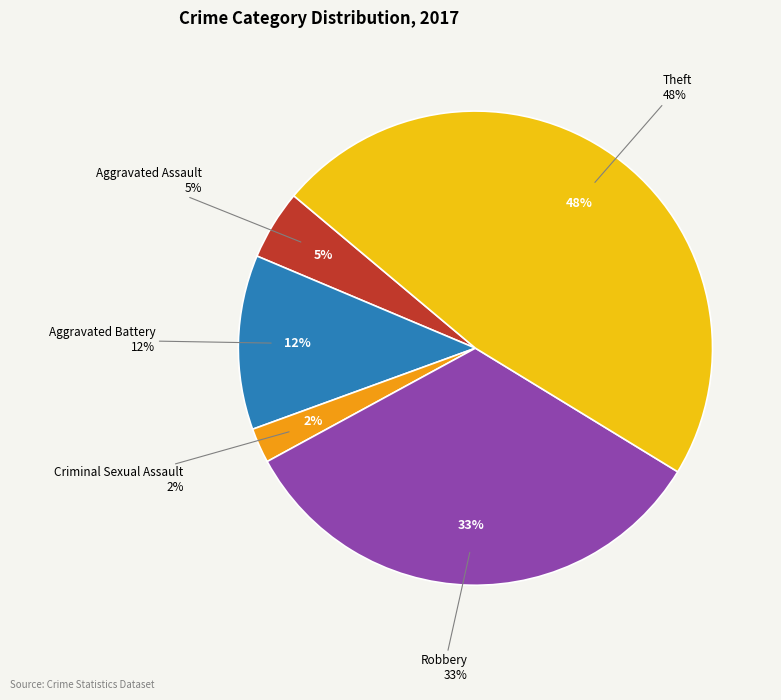

Between Theft and Robbery, which is larger?

Theft